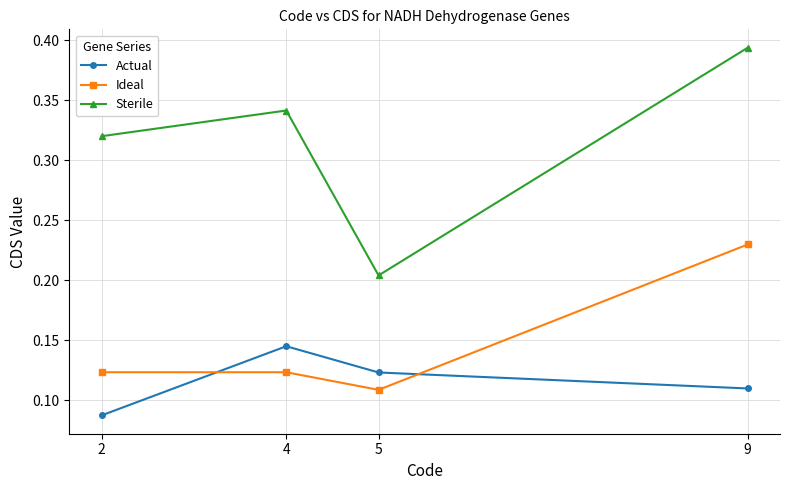

What is the total value across all series at 9?

0.7